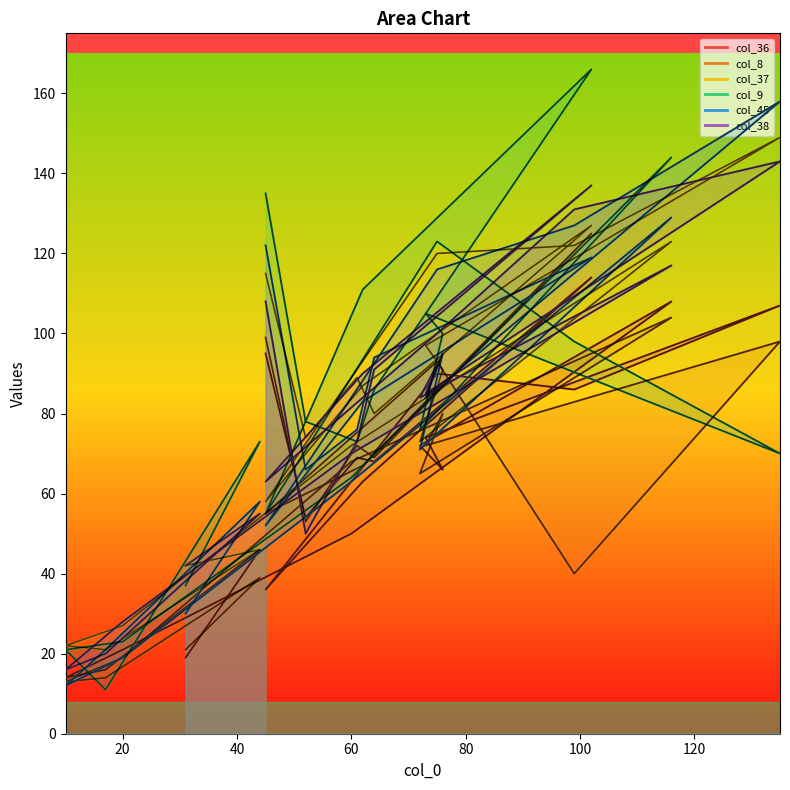

Rank the series at 52 from lowest to highest value.

col_38, col_8, col_36, col_45, col_37, col_9